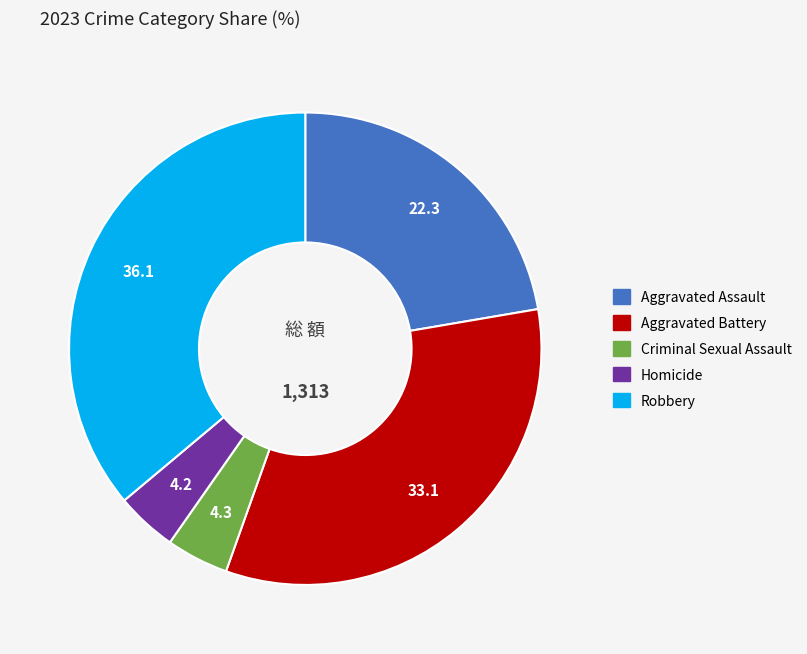

Is the sum of Aggravated Battery and Aggravated Assault greater than half?

Yes